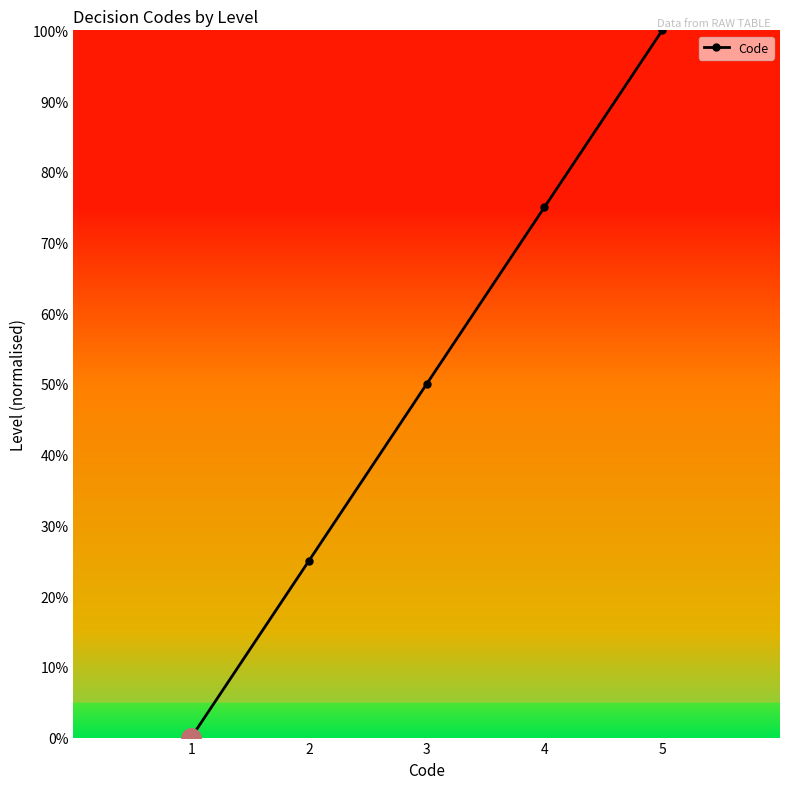

Which has a higher value, 2 or 4?

4